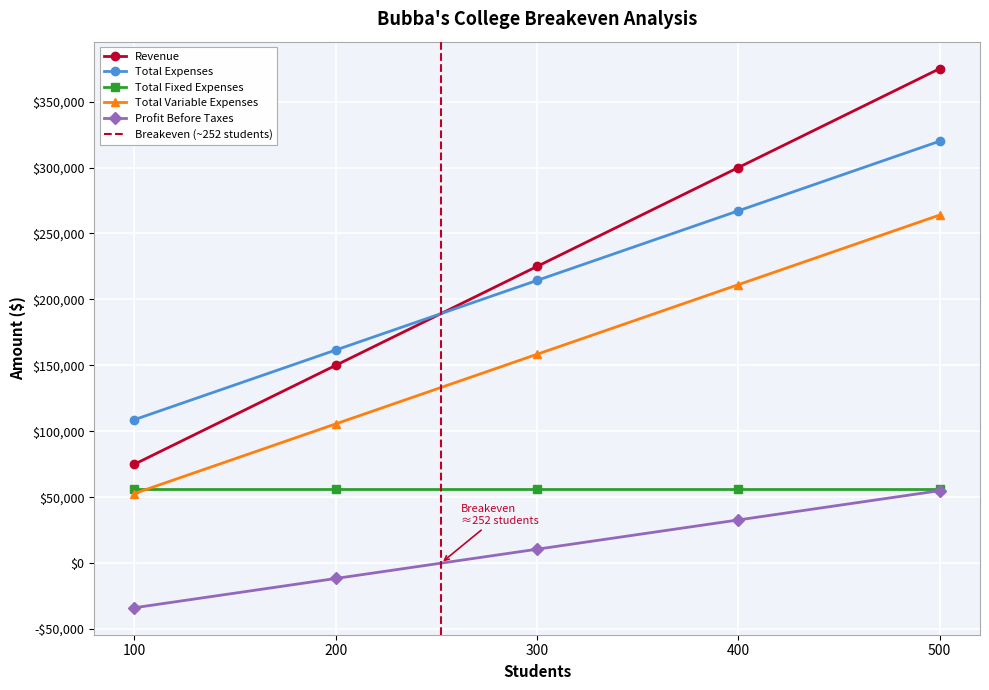

What is the difference between the second highest and minimum values in the Profit Before Taxes series?

66600